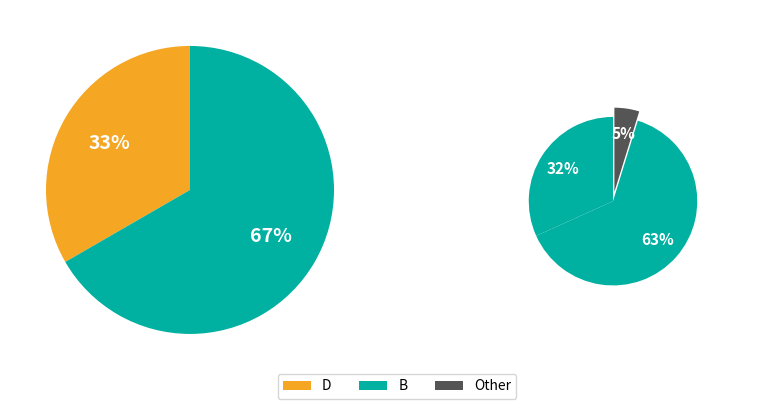

Does D account for over 50% of the chart?

No